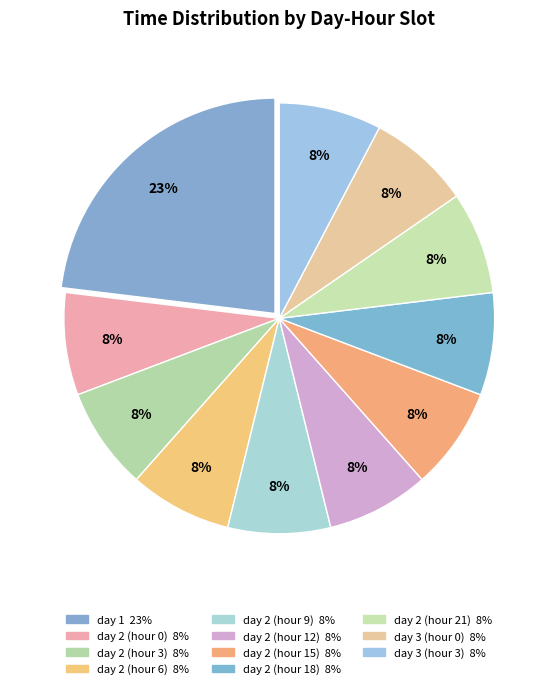

Count the number of slices in the pie.

11